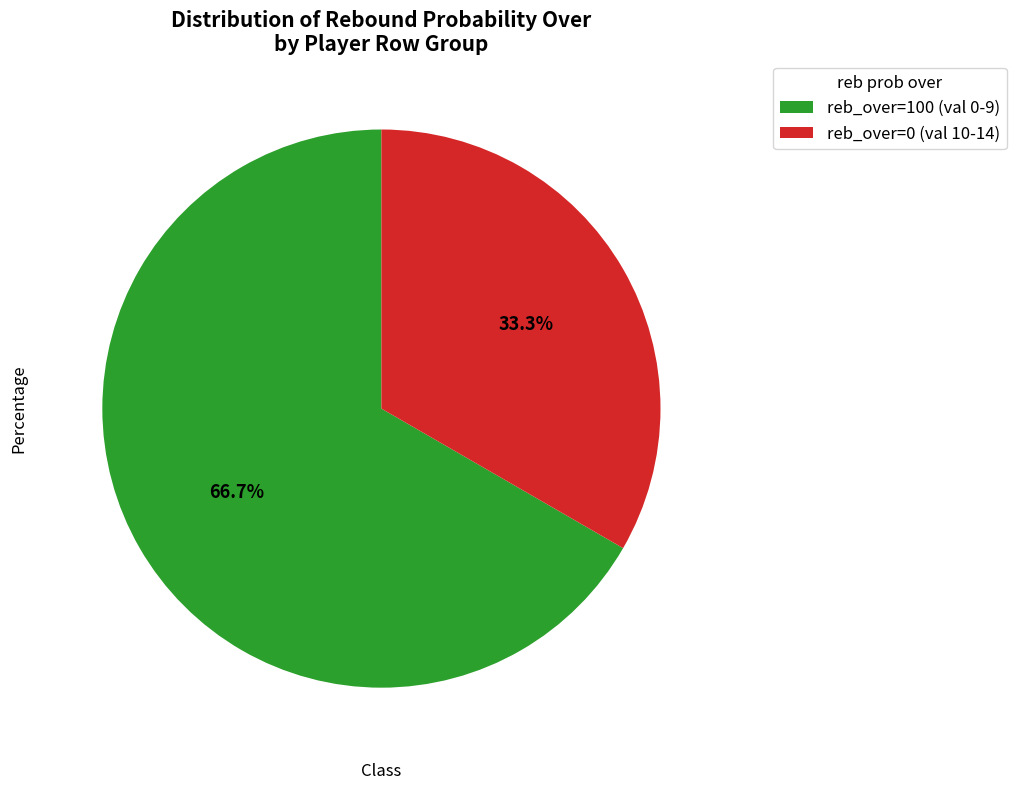

Does any single category account for the majority?

Yes